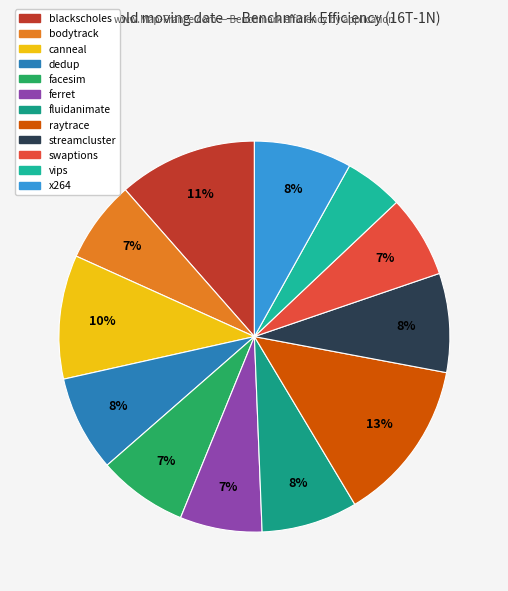

Which slice is the smallest?

vips